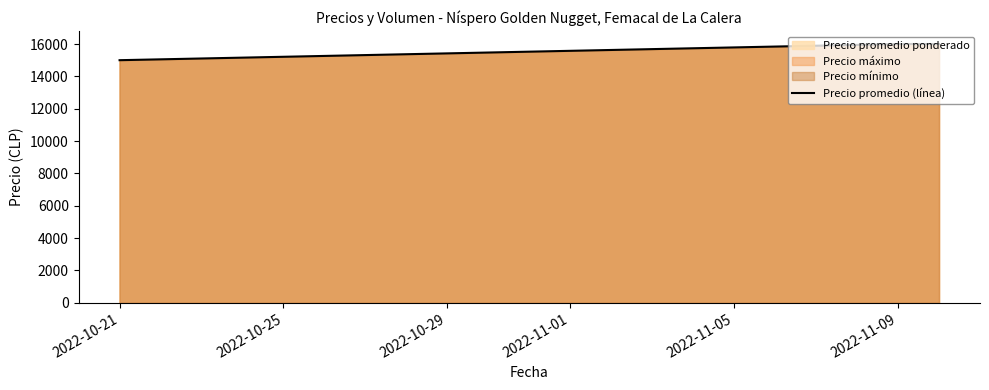

What is the maximum value shown in the chart?

16000